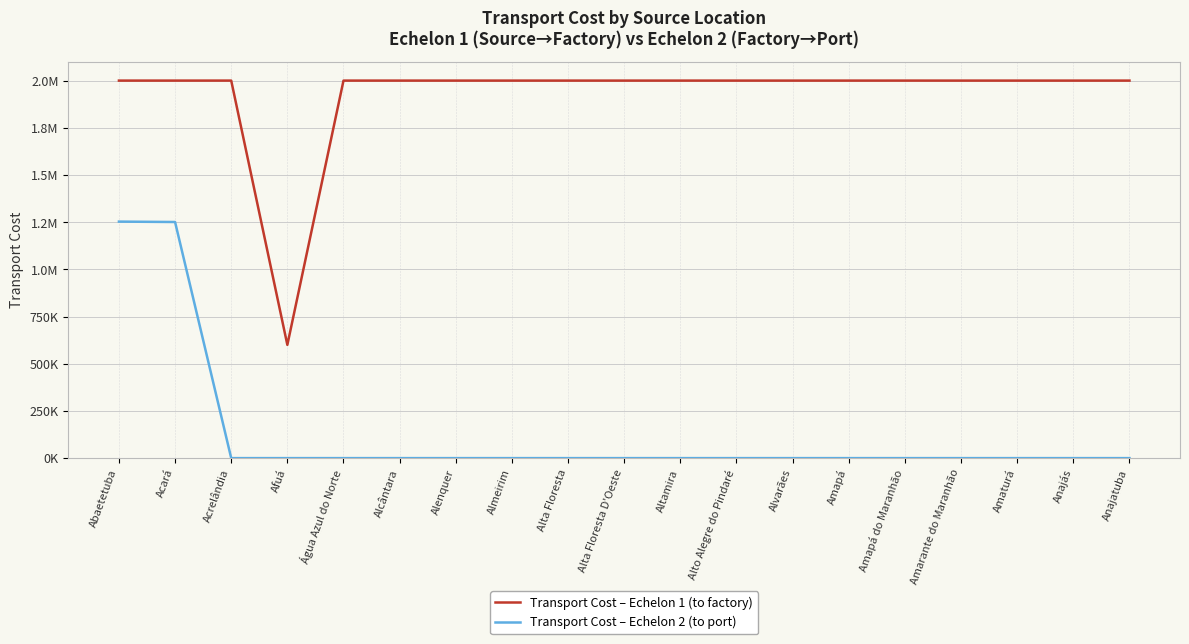

Is this an area chart (filled region under the line)?

No